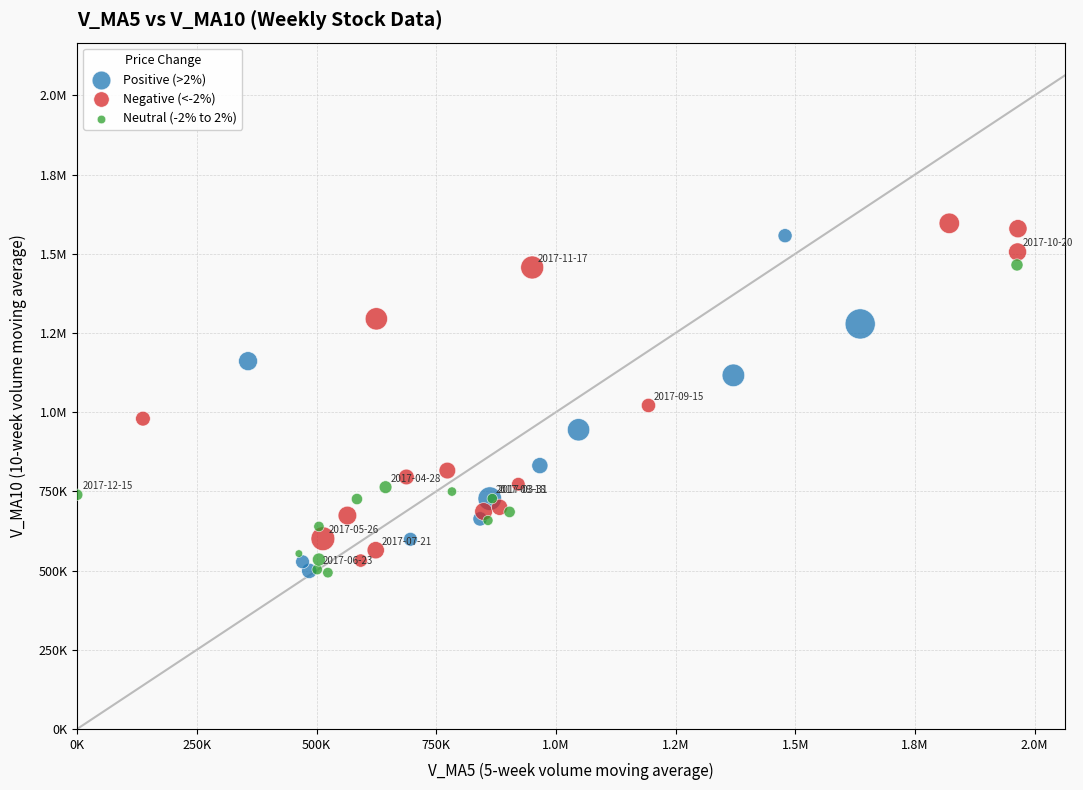

What are all the series names shown in the legend?

Positive (>2%), Negative (<-2%), Neutral (-2% to 2%)